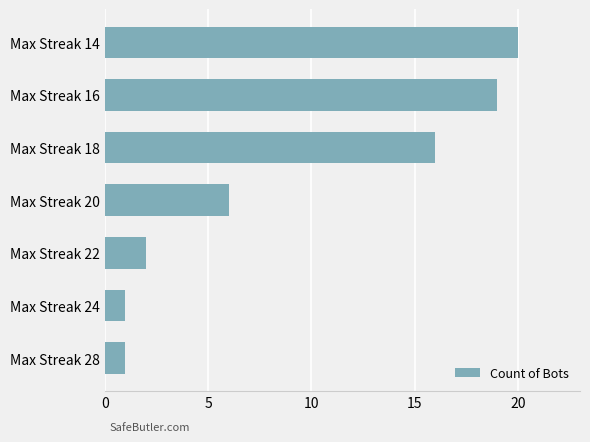

True or false: the data shows 6 at Max Streak 20.

True